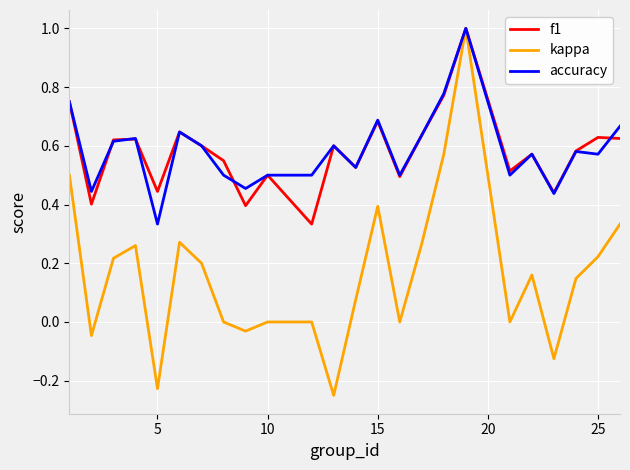

What is the maximum value shown in the chart?

1.0